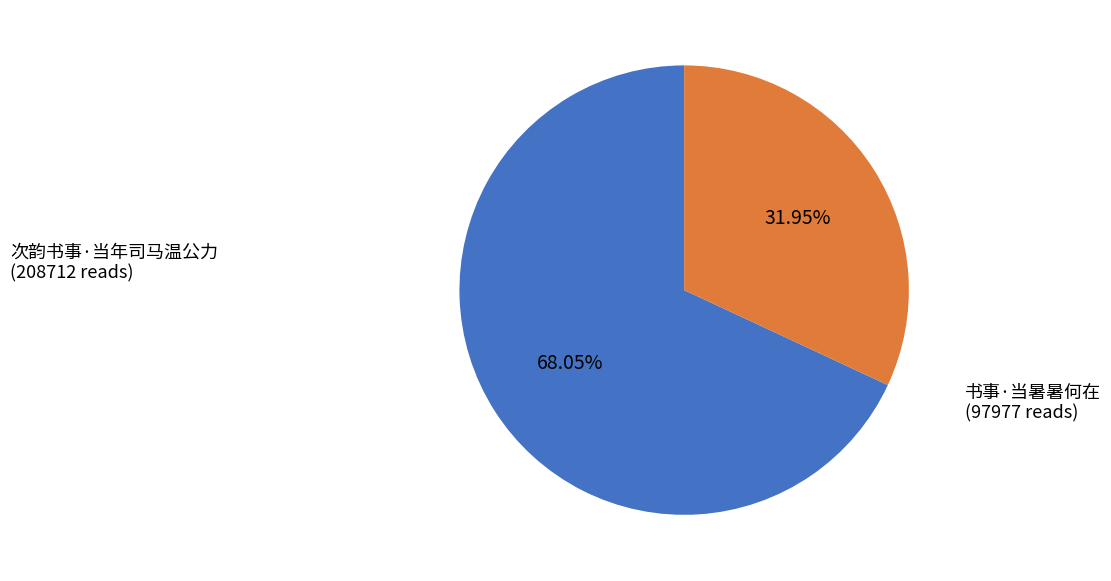

How many segments does this pie chart have?

2